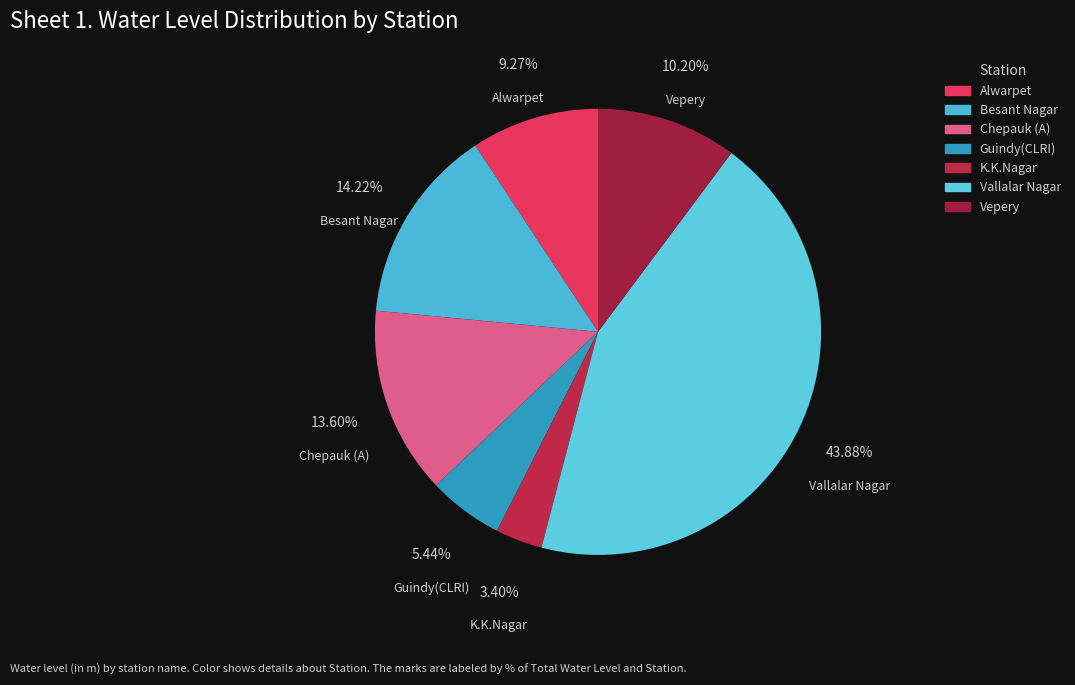

To the nearest percent, what is the combined percentage of Guindy(CLRI) and Chepauk (A)?

19%